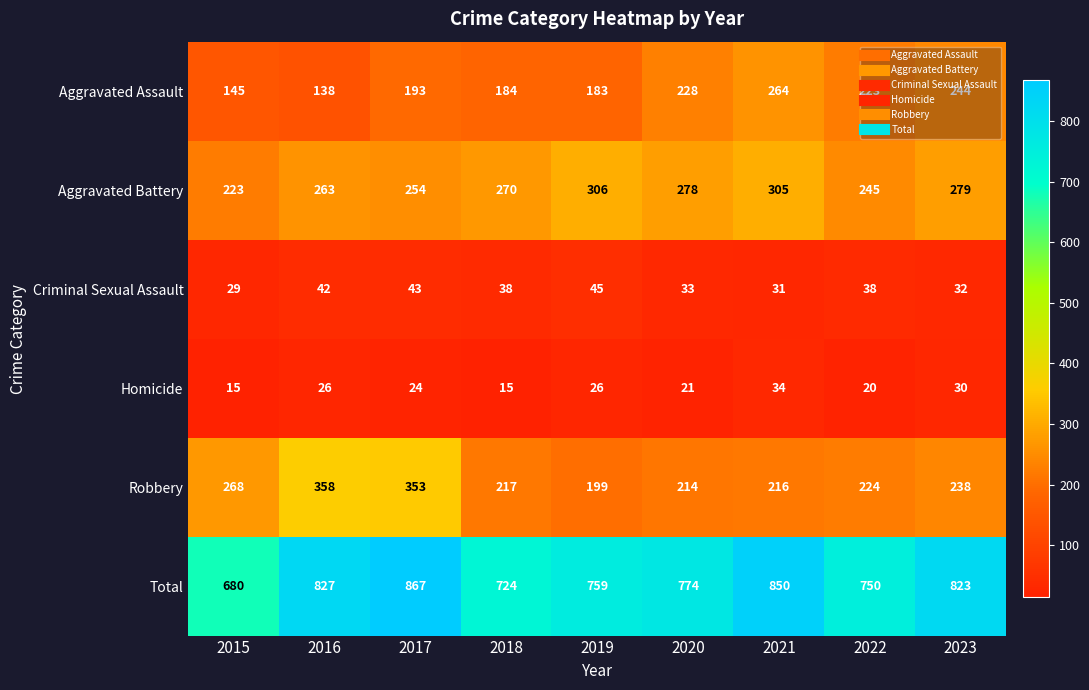

Which label corresponds to the largest value in the chart?

2017